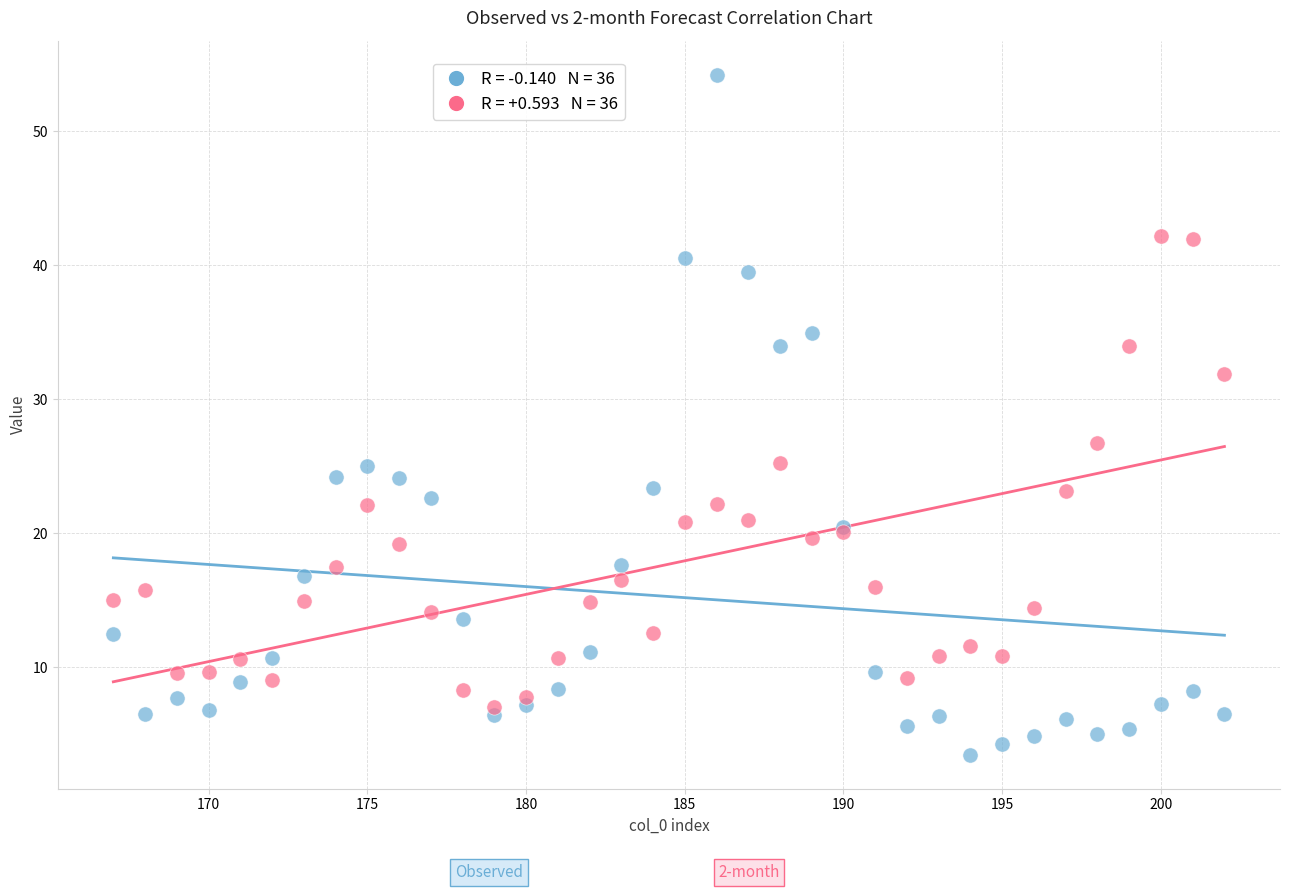

Across all series, what Y value is closest to 28?

26.7